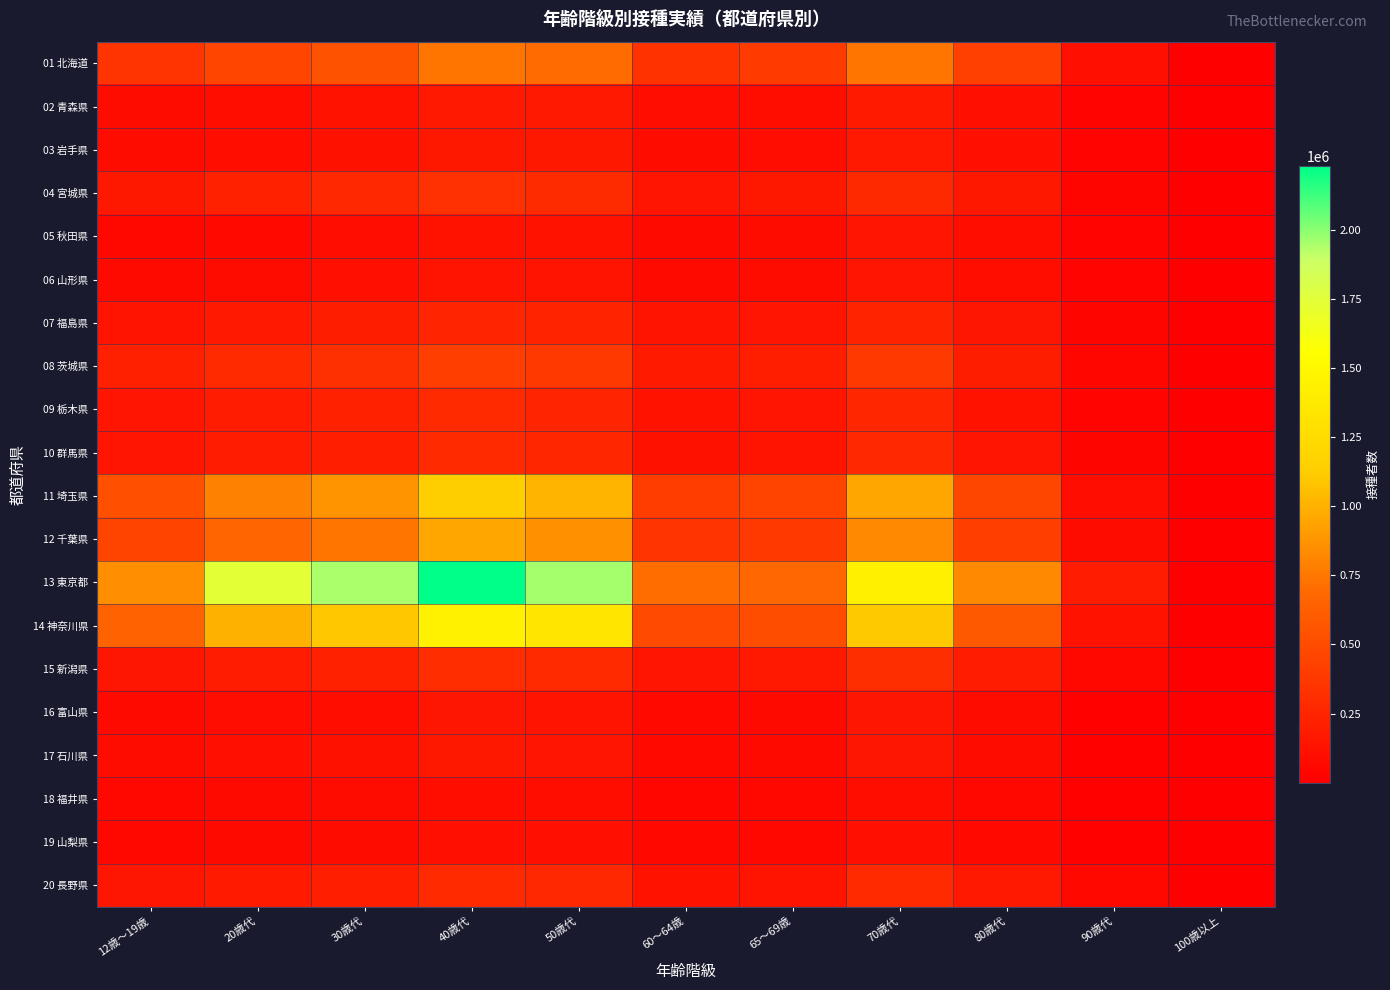

The value of 20 長野県 at 12歳～19歳 is 11. True or false?

False